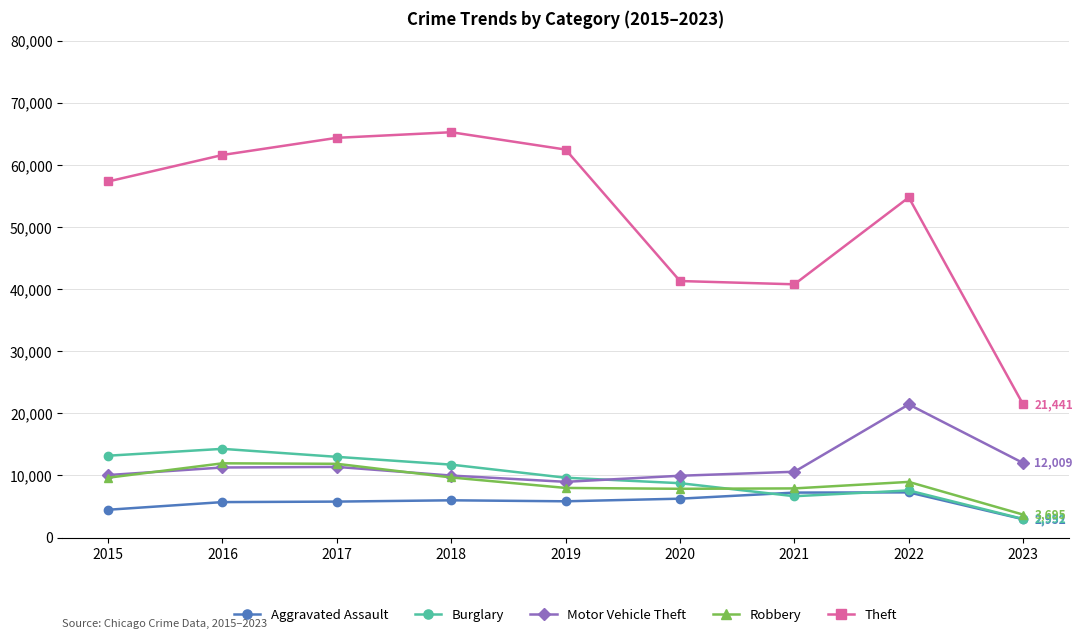

What is the sum of the Aggravated Assault values at 2018 and 2023?

8953